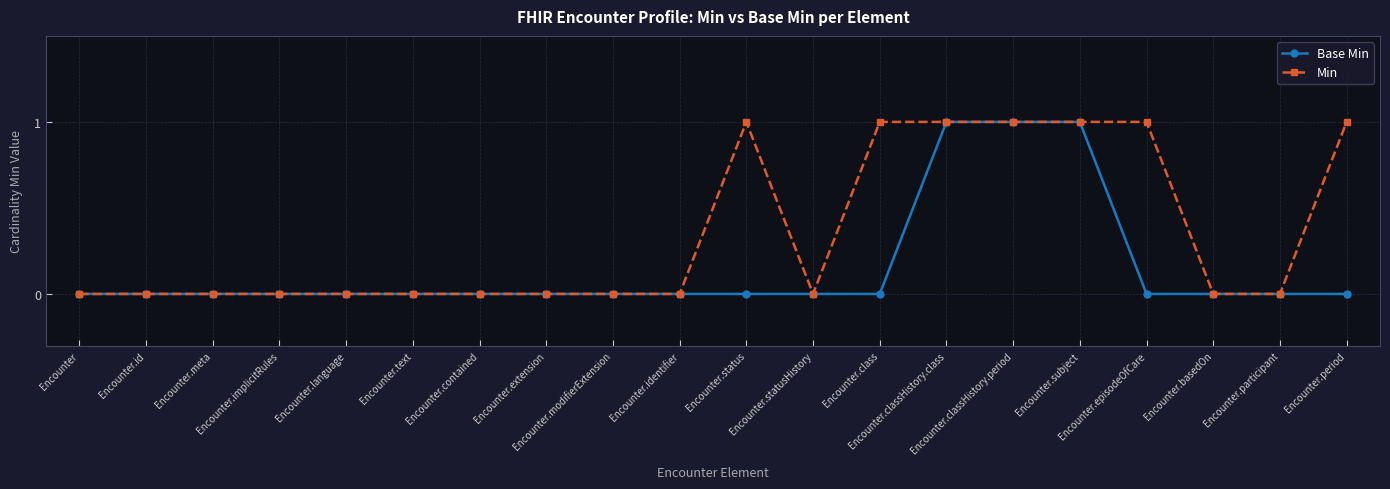

Reading left to right, list all the values displayed in this chart.

Base Min: Encounter=0	Encounter.id=0	Encounter.meta=0	Encounter.implicitRules=0	Encounter.language=0	Encounter.text=0	Encounter.contained=0	Encounter.extension=0	Encounter.modifierExtension=0	Encounter.identifier=0	Encounter.status=0	Encounter.statusHistory=0	Encounter.class=0	Encounter.classHistory.class=1	Encounter.classHistory.period=1	Encounter.subject=1	Encounter.episodeOfCare=0	Encounter.basedOn=0	Encounter.participant=0	Encounter.period=0
Min: Encounter=0	Encounter.id=0	Encounter.meta=0	Encounter.implicitRules=0	Encounter.language=0	Encounter.text=0	Encounter.contained=0	Encounter.extension=0	Encounter.modifierExtension=0	Encounter.identifier=0	Encounter.status=1	Encounter.statusHistory=0	Encounter.class=1	Encounter.classHistory.class=1	Encounter.classHistory.period=1	Encounter.subject=1	Encounter.episodeOfCare=1	Encounter.basedOn=0	Encounter.participant=0	Encounter.period=1